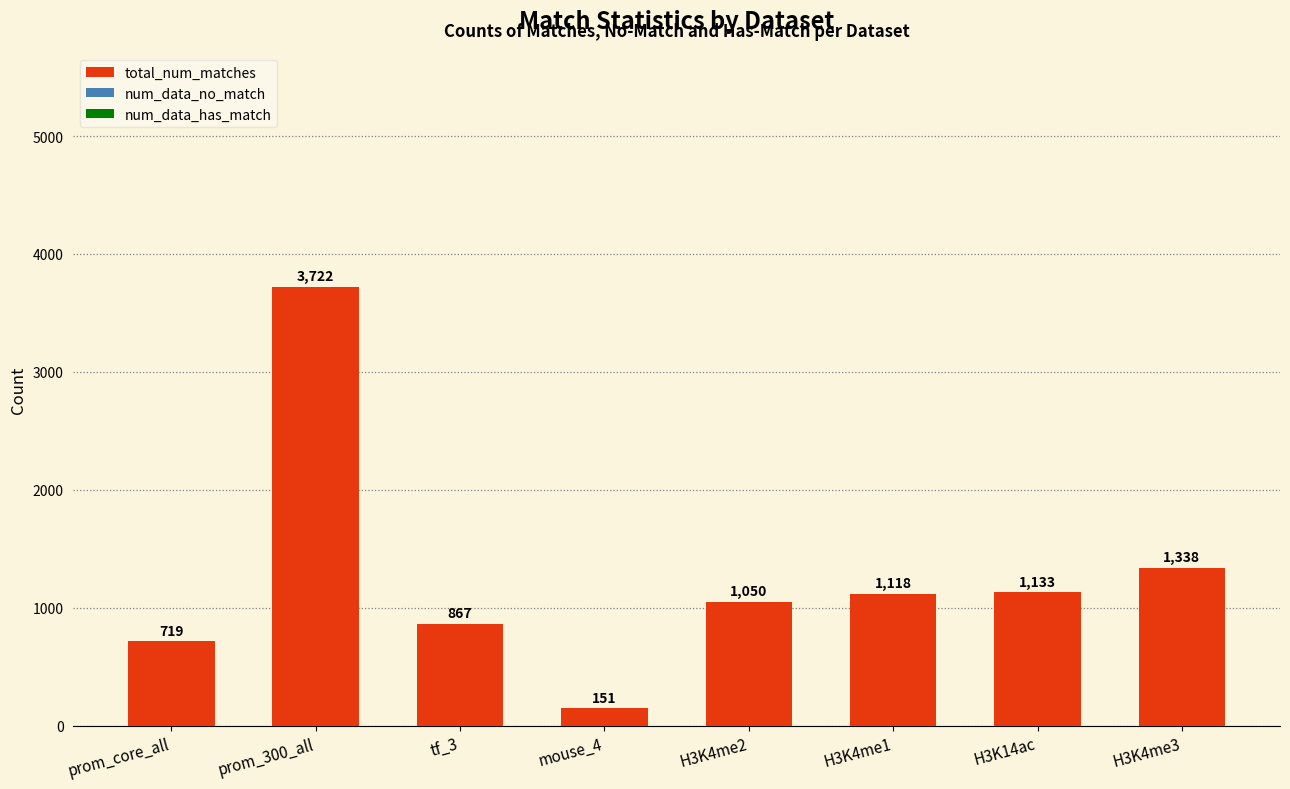

What is the smallest value displayed?

151